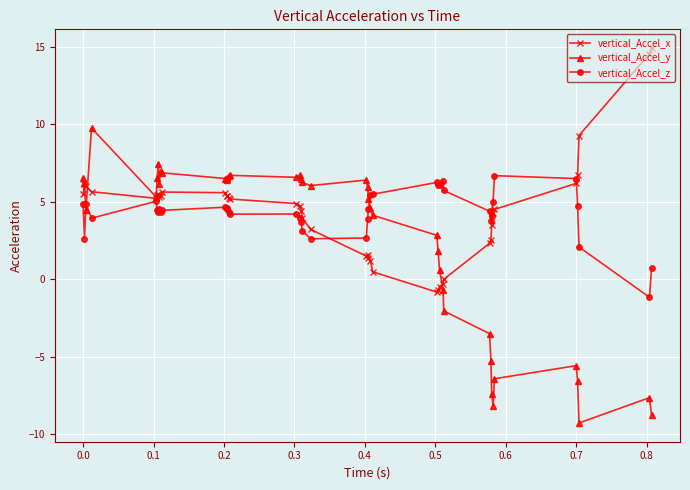

What is the value of the vertical_Accel_x point at the 14th from the left?

5.2